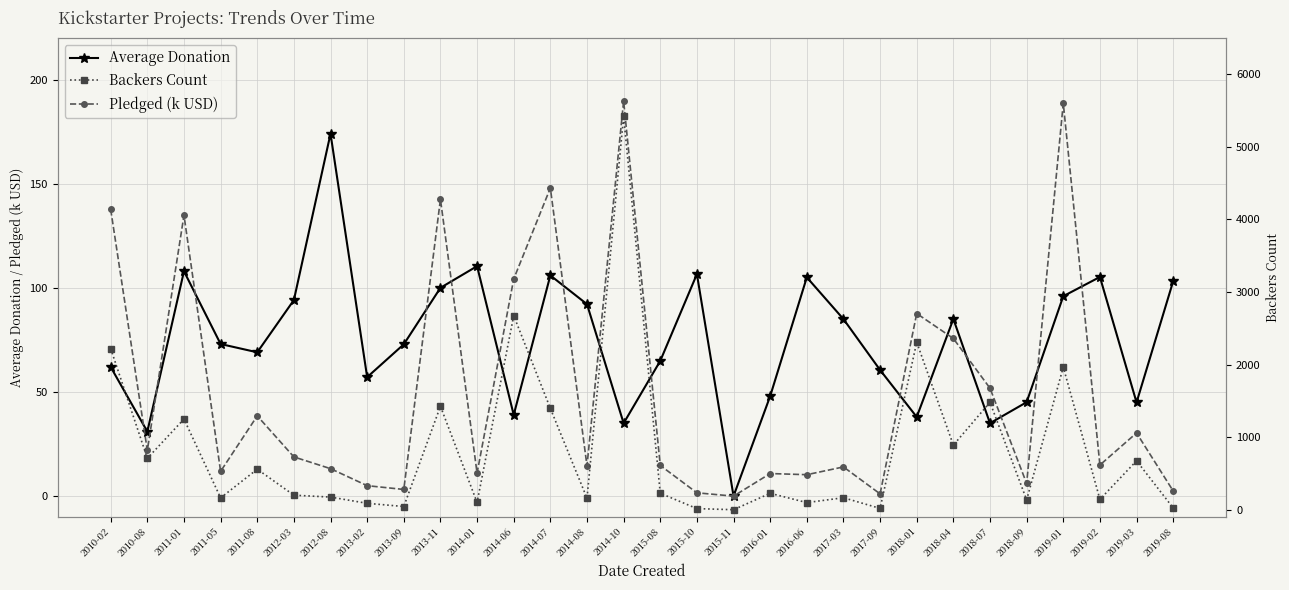

Reading right to left, extract all data points from this chart.

Average Donation: 103.2	45.0	105.2	96.0	45.1	35.0	85.0	38.0	60.6	85.0	105.1	48.0	0.0	106.6	64.9	35.0	92.2	106.0	39.0	110.4	100.0	72.9	57.1	174.0	94.1	69.1	73.0	108.0	31.0	62.0
Pledged (k USD): 2.5	30.3	14.9	188.6	6.1	51.8	75.7	87.7	1.1	14.0	10.3	10.8	0.0	1.6	14.7	189.7	14.6	147.9	104.3	11.0	142.5	3.2	5.0	13.2	18.8	38.5	11.9	134.8	21.9	137.6
Backers Count: 24.0	674.0	142.0	1965.0	135.0	1480.0	890.0	2307.0	18.0	165.0	98.0	226.0	0.0	15.0	227.0	5419.0	158.0	1396.0	2673.0	100.0	1425.0	44.0	88.0	174.0	200.0	558.0	163.0	1249.0	708.0	2220.0